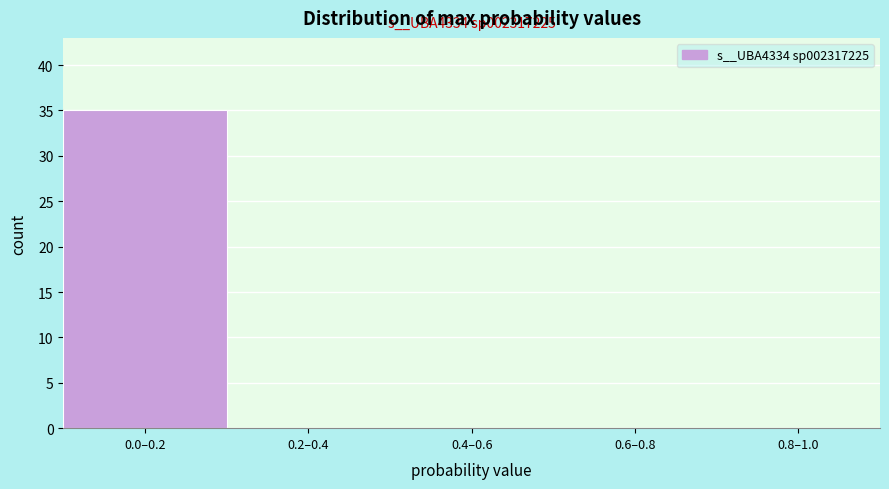

Reading left to right, transcribe all the data shown in this chart.

0.0–0.2=35	0.2–0.4=0	0.4–0.6=0	0.6–0.8=0	0.8–1.0=0